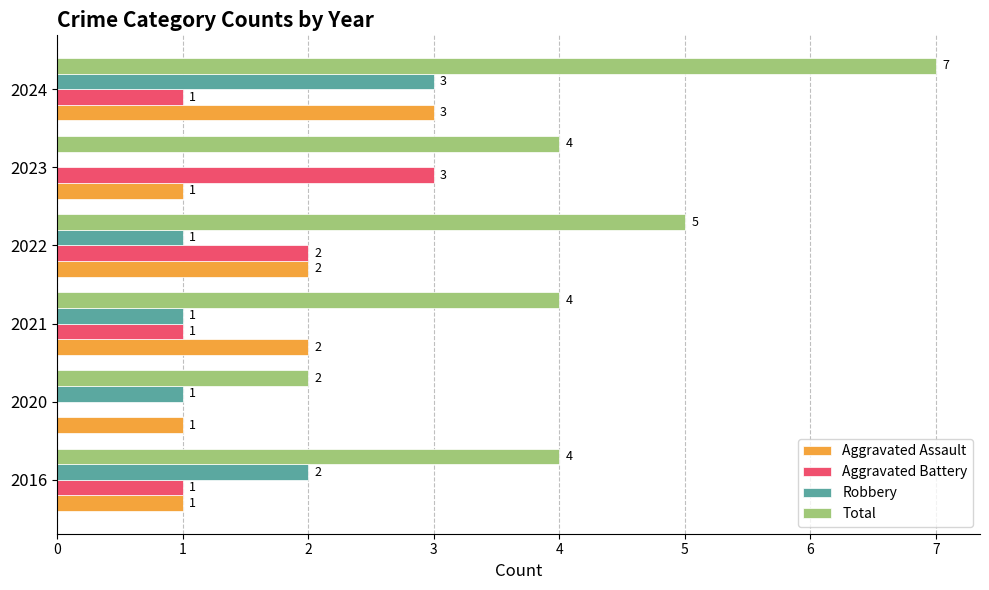

How many values in Robbery are above zero?

5